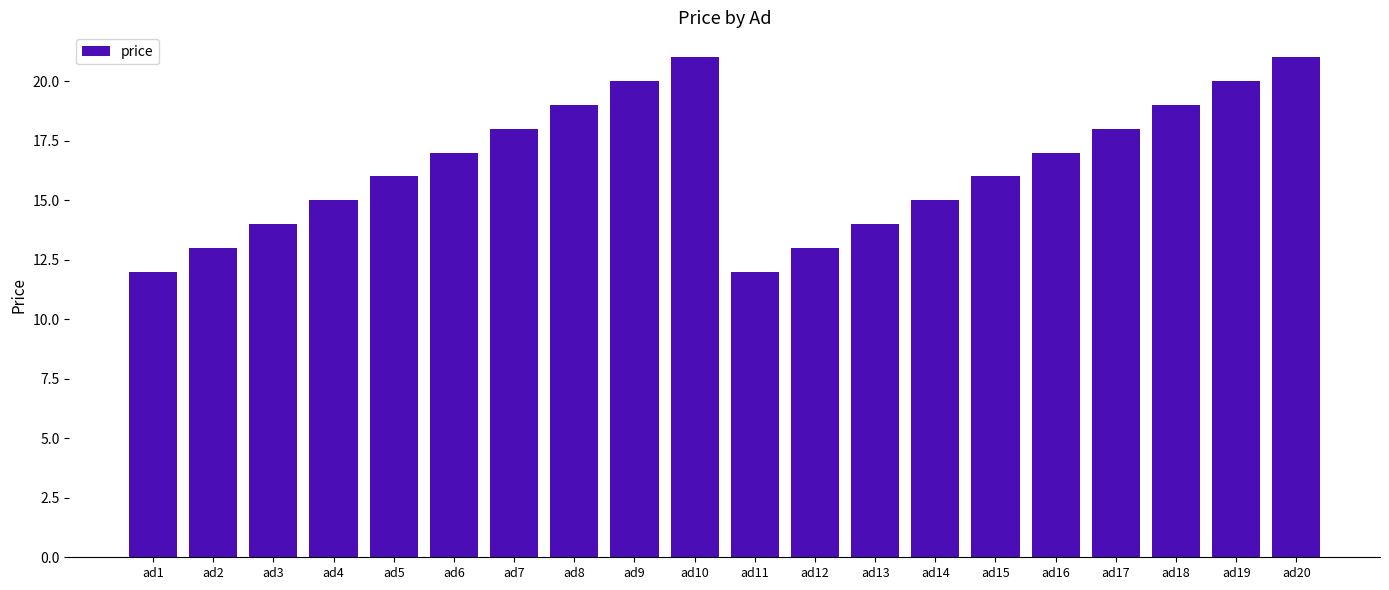

How many distinct data groups are displayed?

1